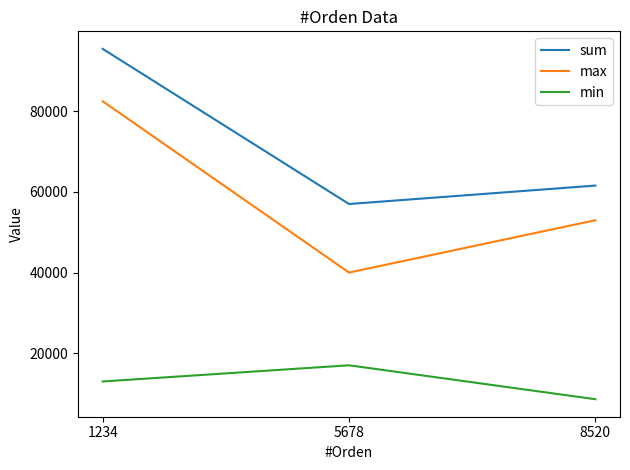

Rank the series by their average value, from lowest to highest.

min, max, sum